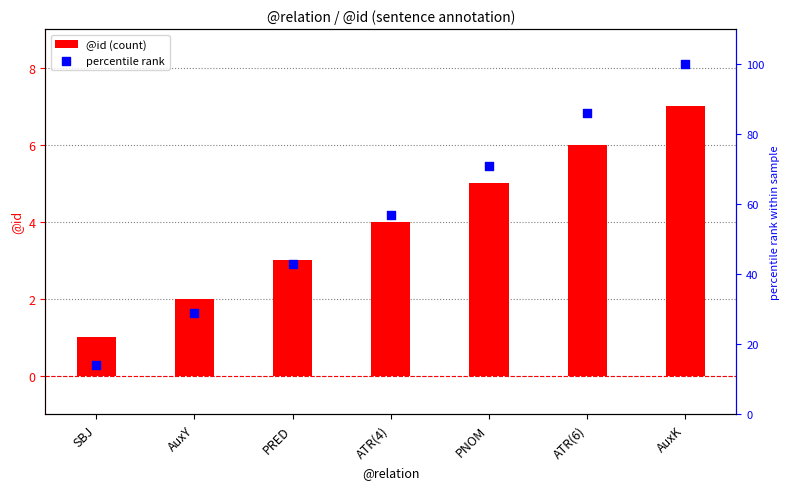

Is the value of @id (count) at AuxY greater than the value of percentile rank at PRED?

No